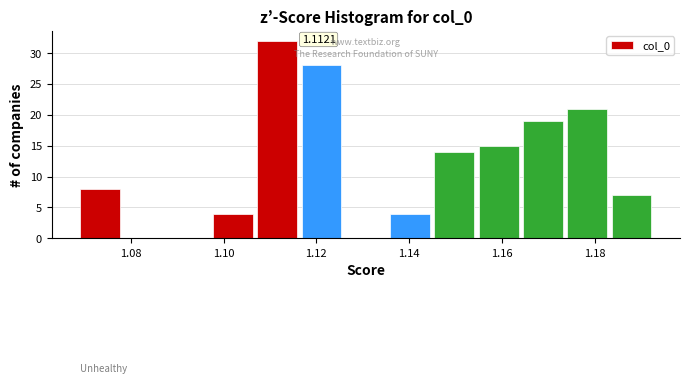

Which range on the x-axis has the tallest bar?

1.108 to 1.116